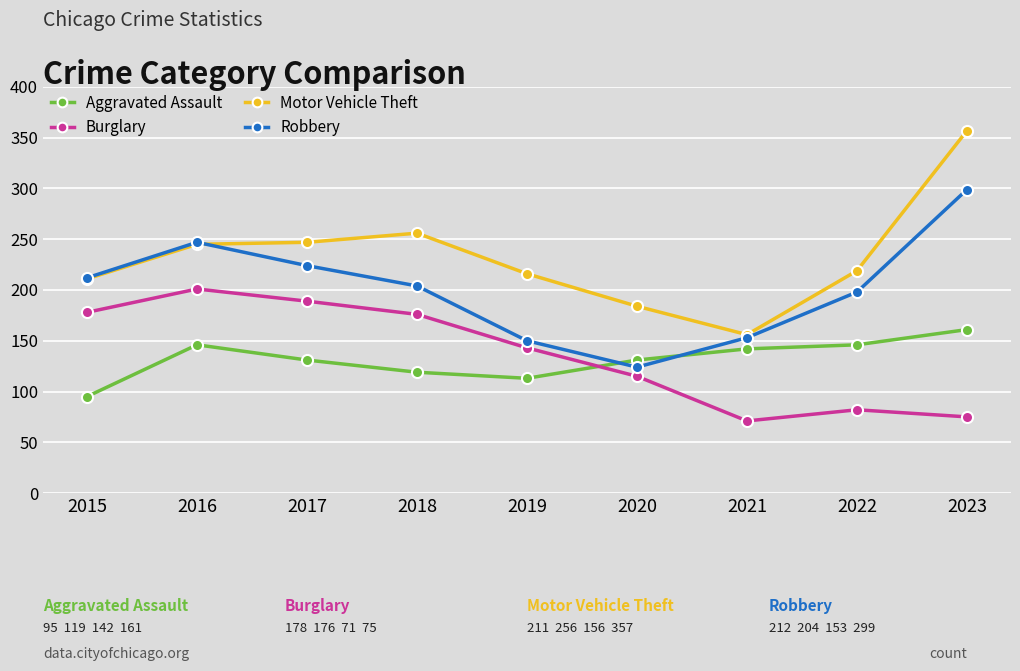

How many distinct data groups are displayed?

4